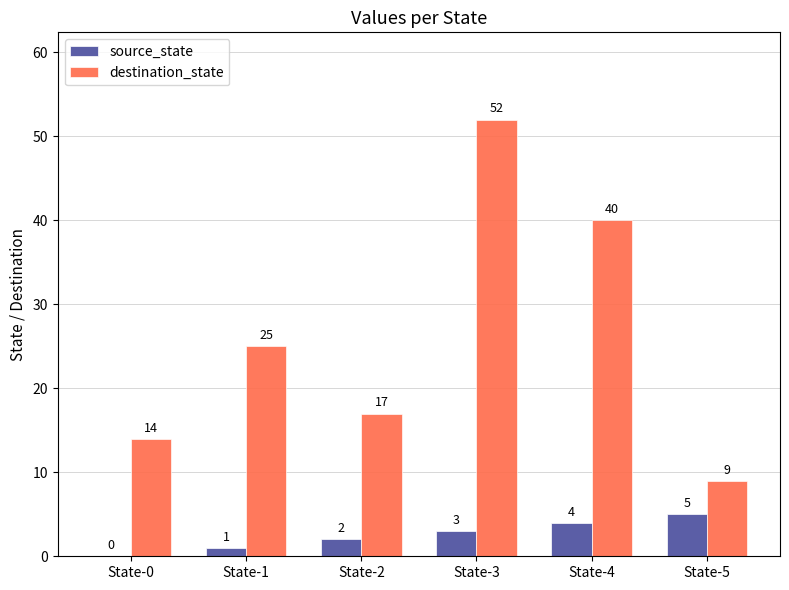

Which series has the largest range (max minus min)?

destination_state